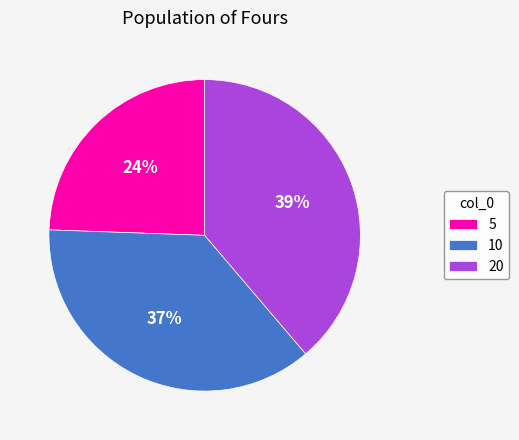

Count the number of slices in the pie.

3